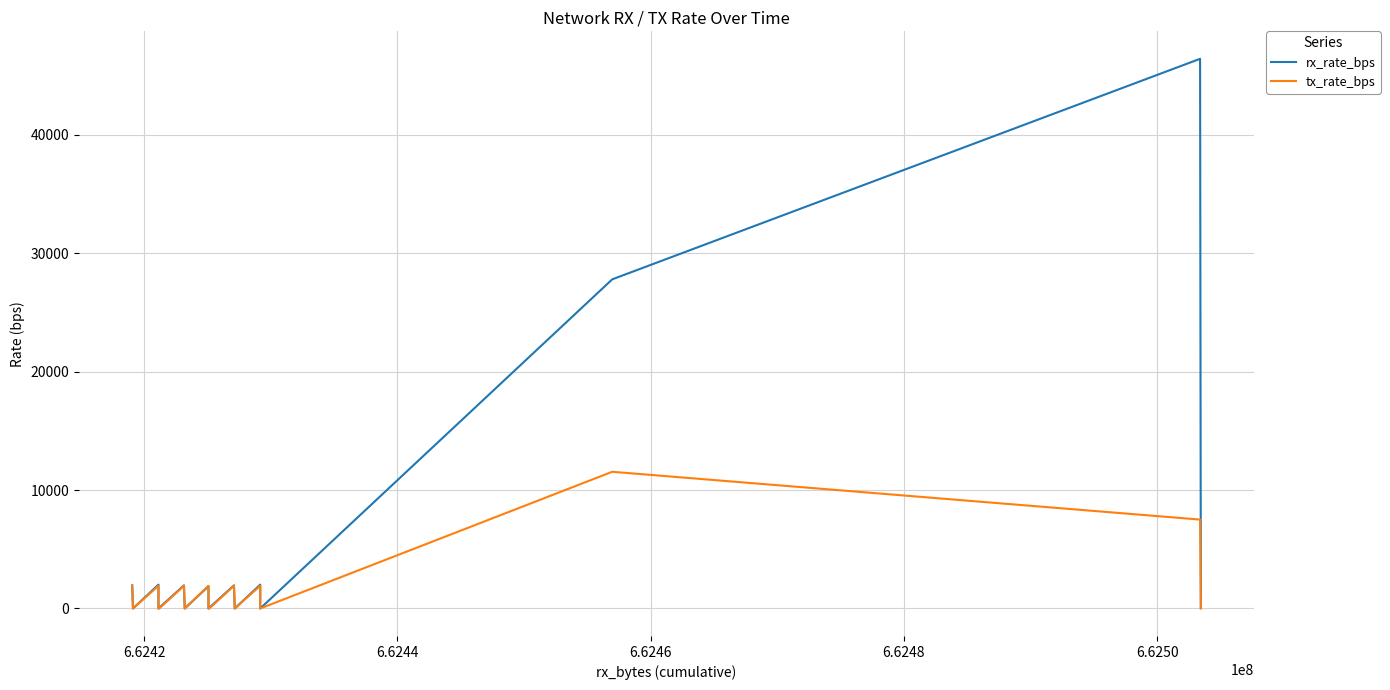

How many lines are shown in the chart?

2